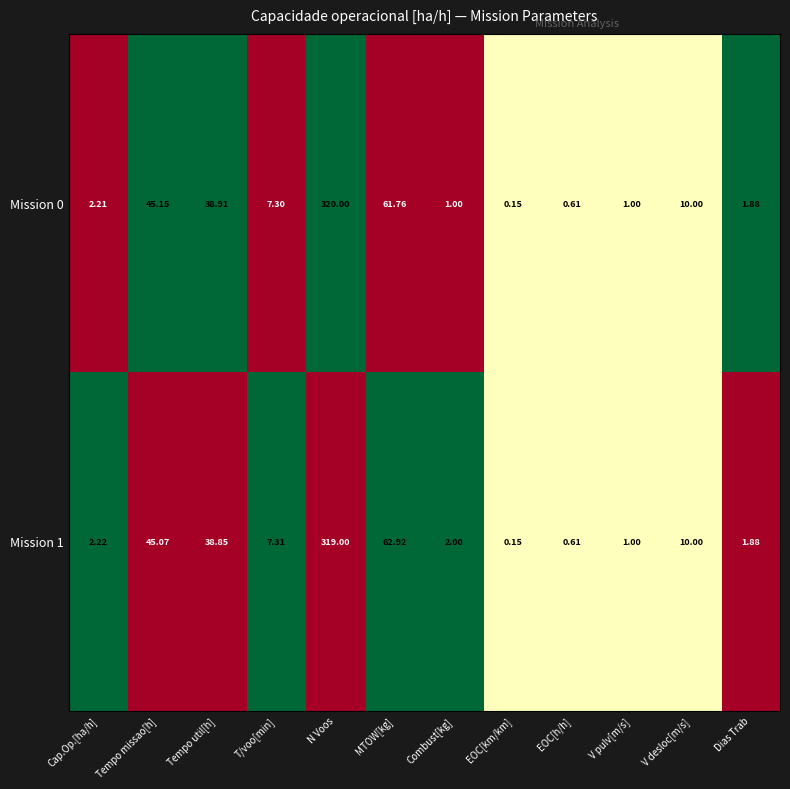

Is the value of Mission 1 at MTOW[kg] greater than the value of Mission 0 at MTOW[kg]?

Yes